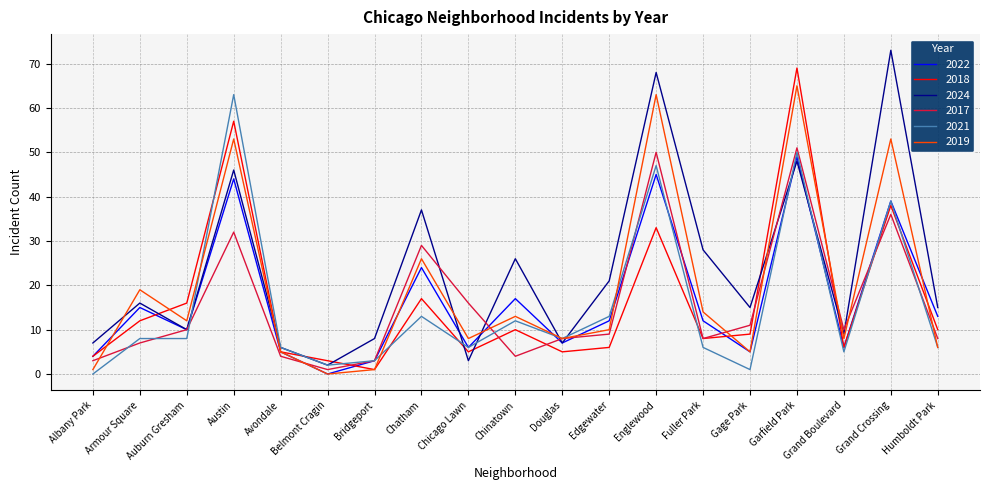

How many lines are shown in the chart?

6